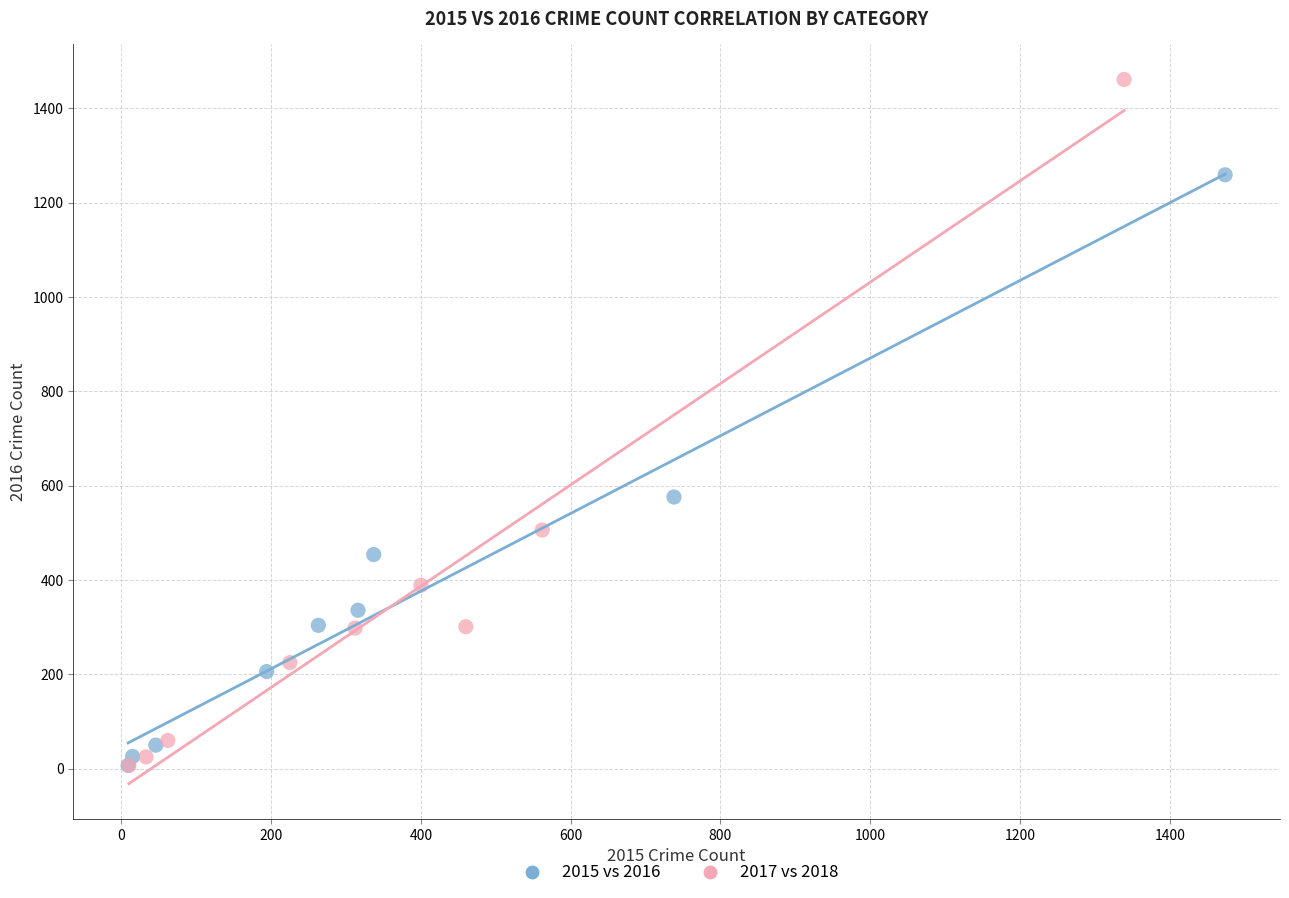

Which series has the widest spread of Y values?

2017 vs 2018